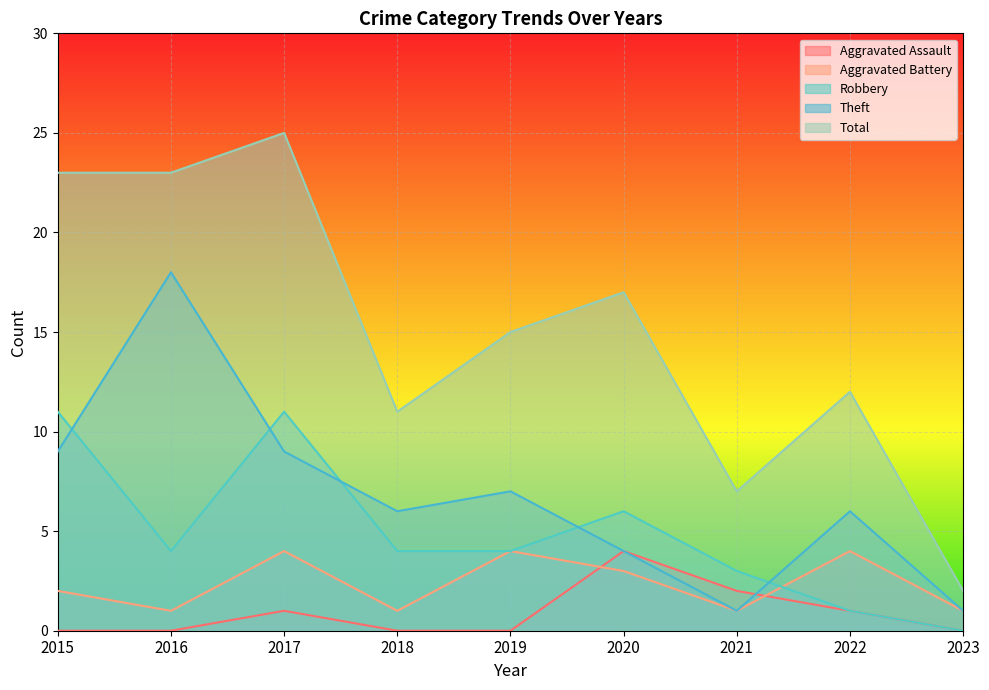

How many lines are shown in the chart?

5